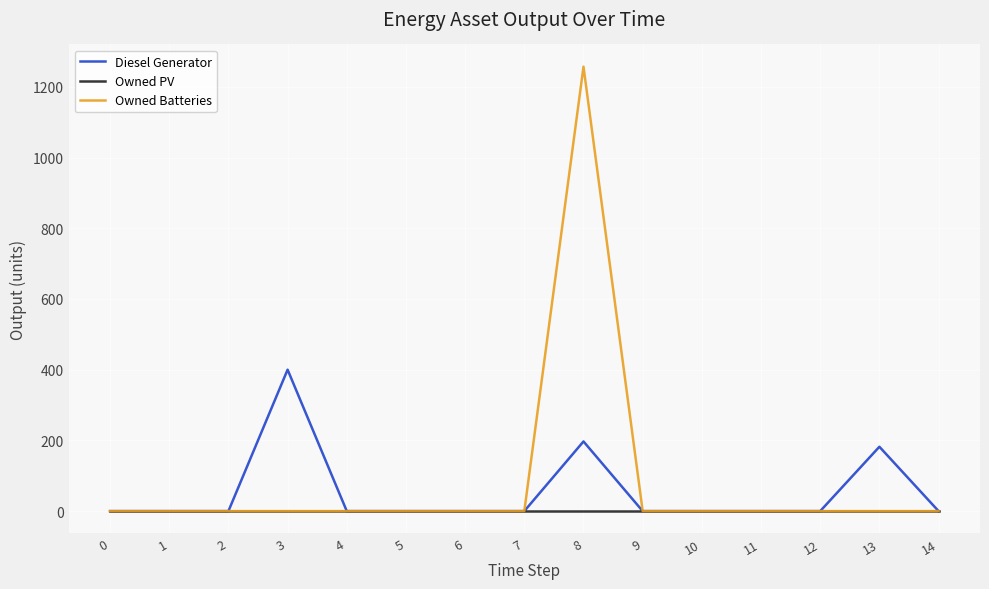

At which category does the chart reach its peak across all series?

8